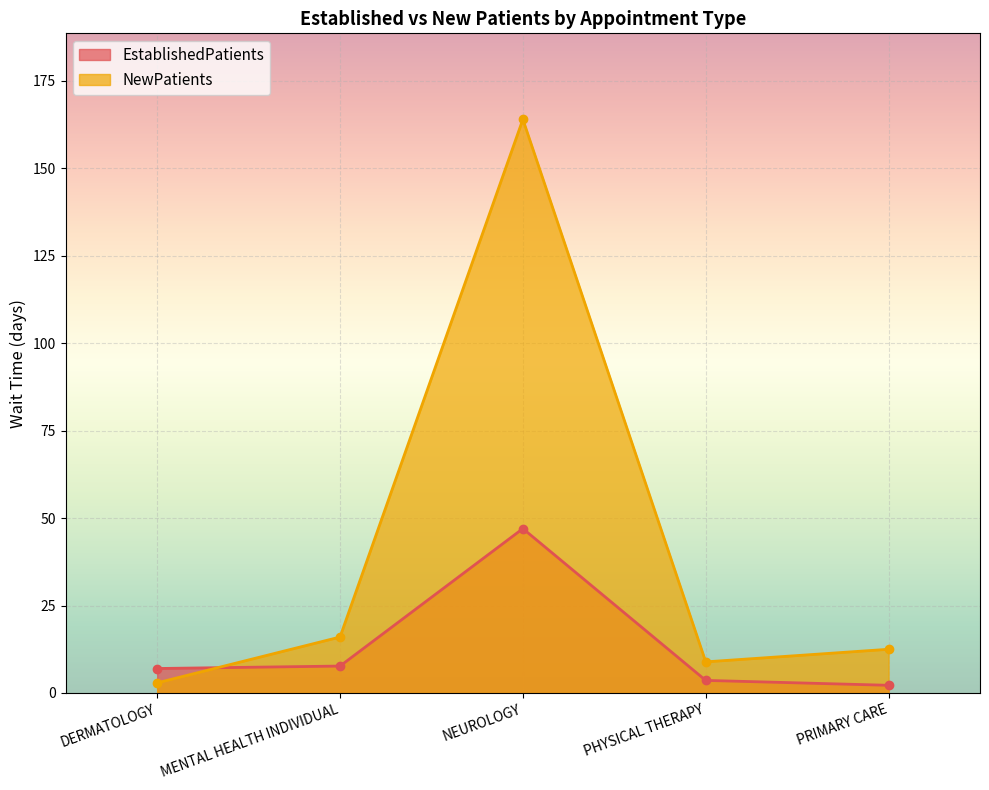

How many data points in NewPatients are less than 12?

2